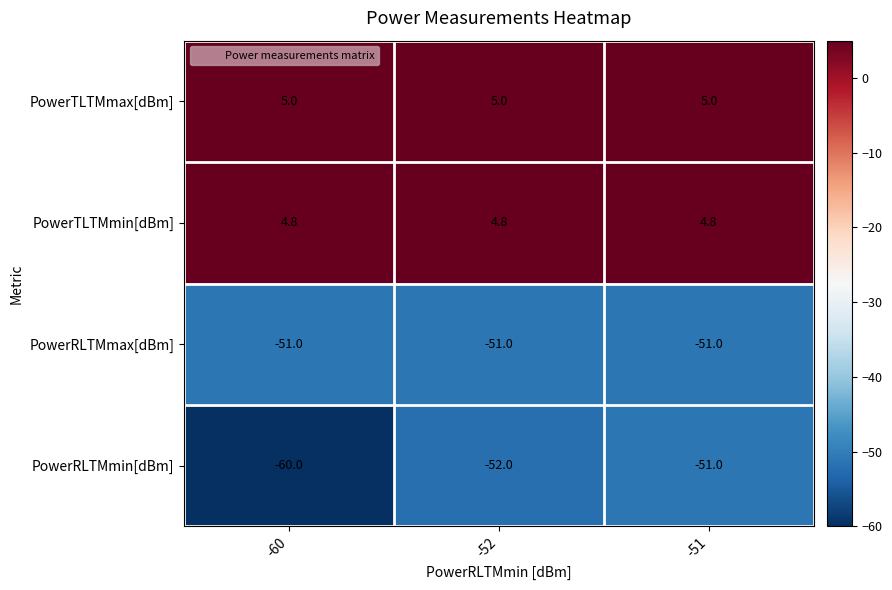

What is the lowest value of the PowerRLTMmax[dBm] series?

-51.0